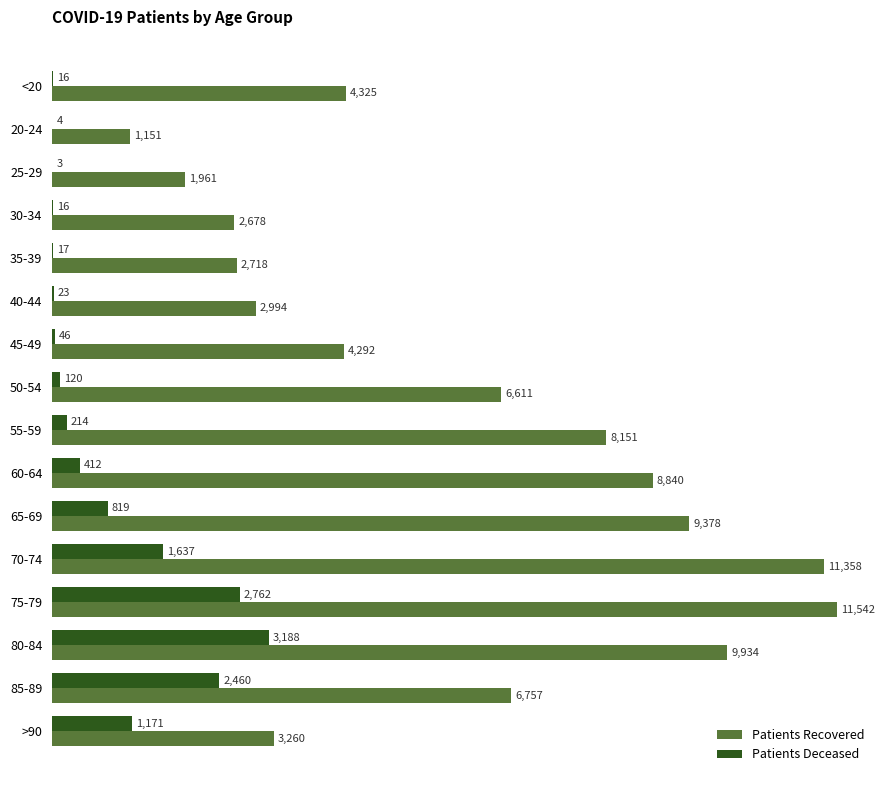

What is the sum of all Patients Recovered values?

95950